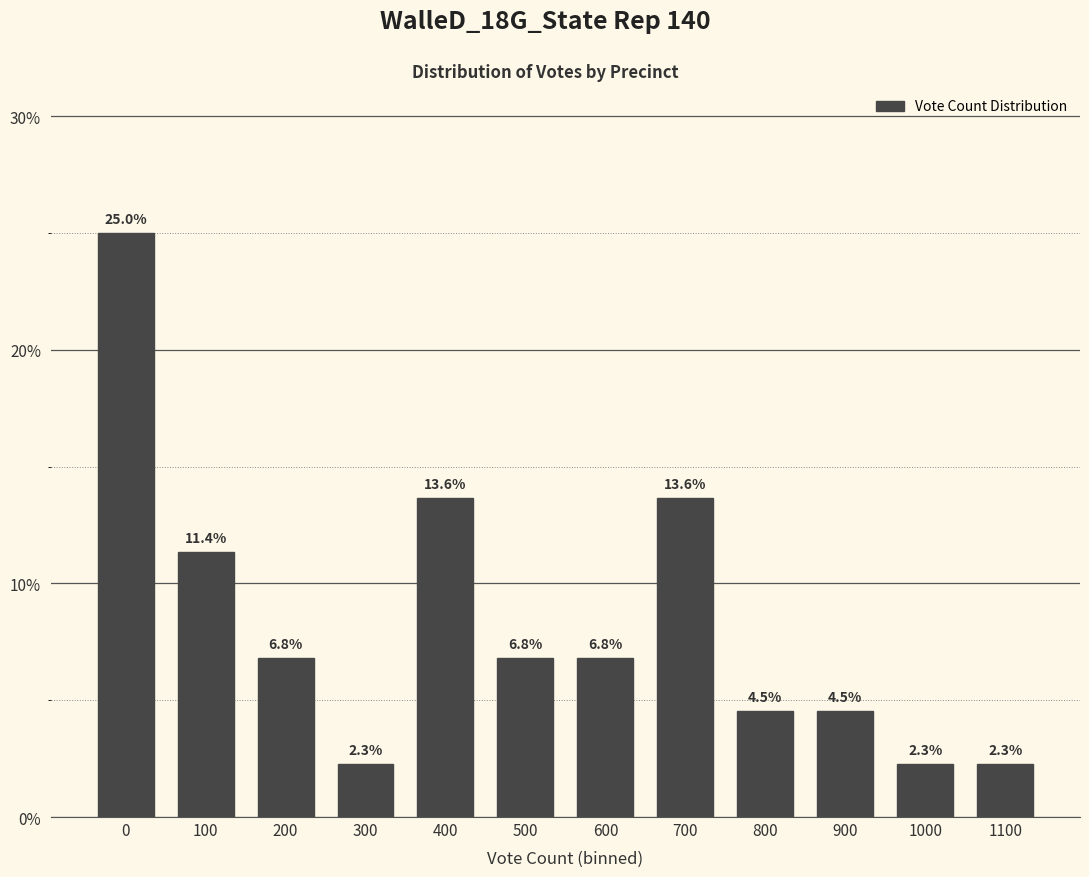

Reading left to right, what are all the values shown in this chart?

0=25.0	100=11.4	200=6.8	300=2.3	400=13.6	500=6.8	600=6.8	700=13.6	800=4.5	900=4.5	1000=2.3	1100=2.3